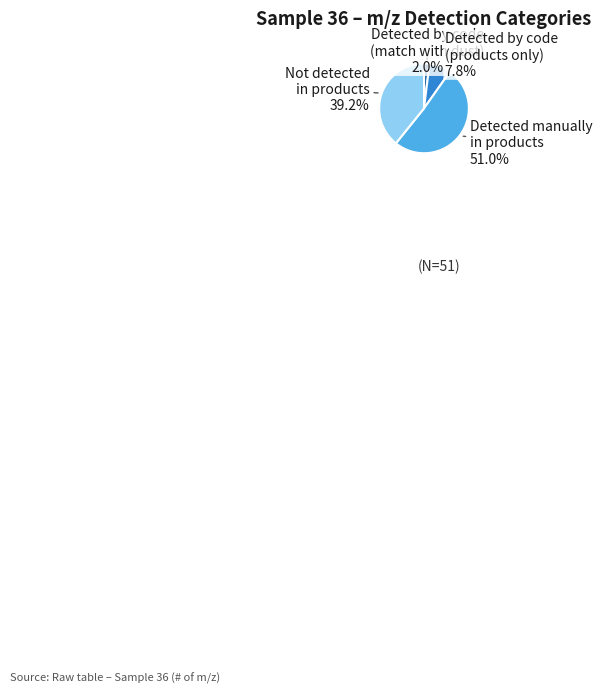

Is there any slice that represents more than half of the pie?

Yes